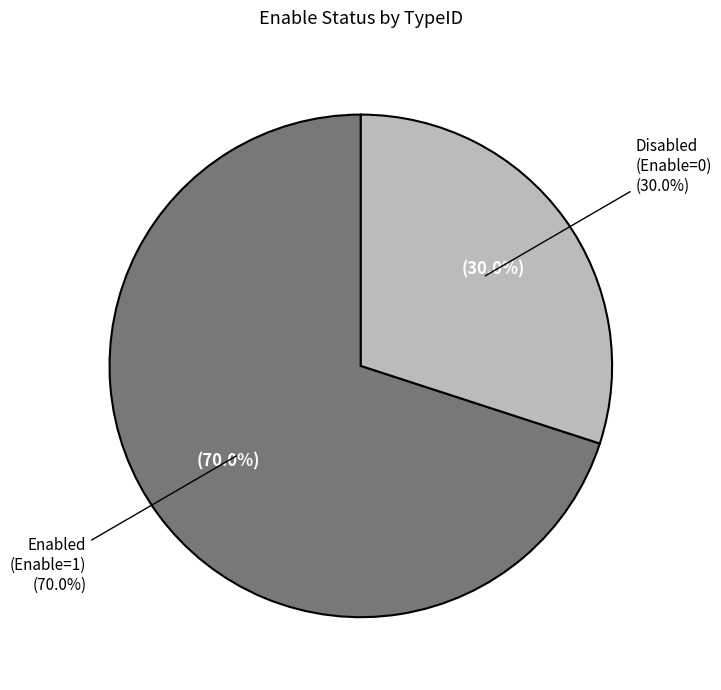

True or false: 9 accounts for 0% of the total.

True